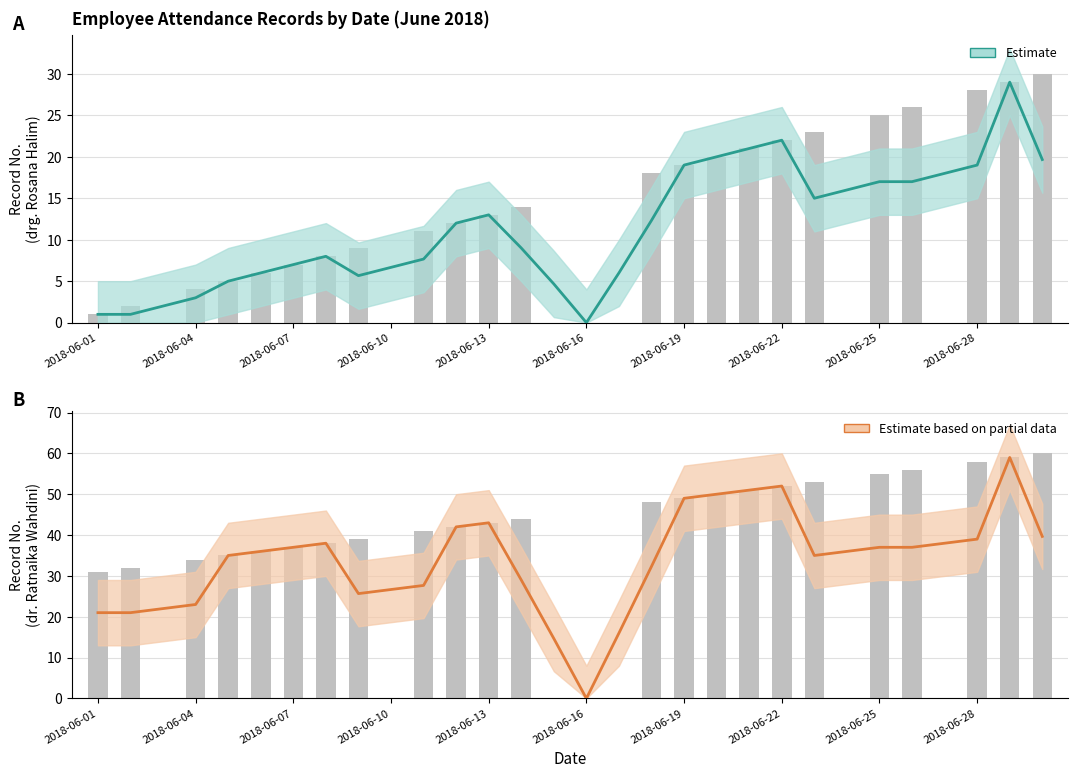

The value of drg. Rosana Halim at 2018-06-25 is 17.0. True or false?

True